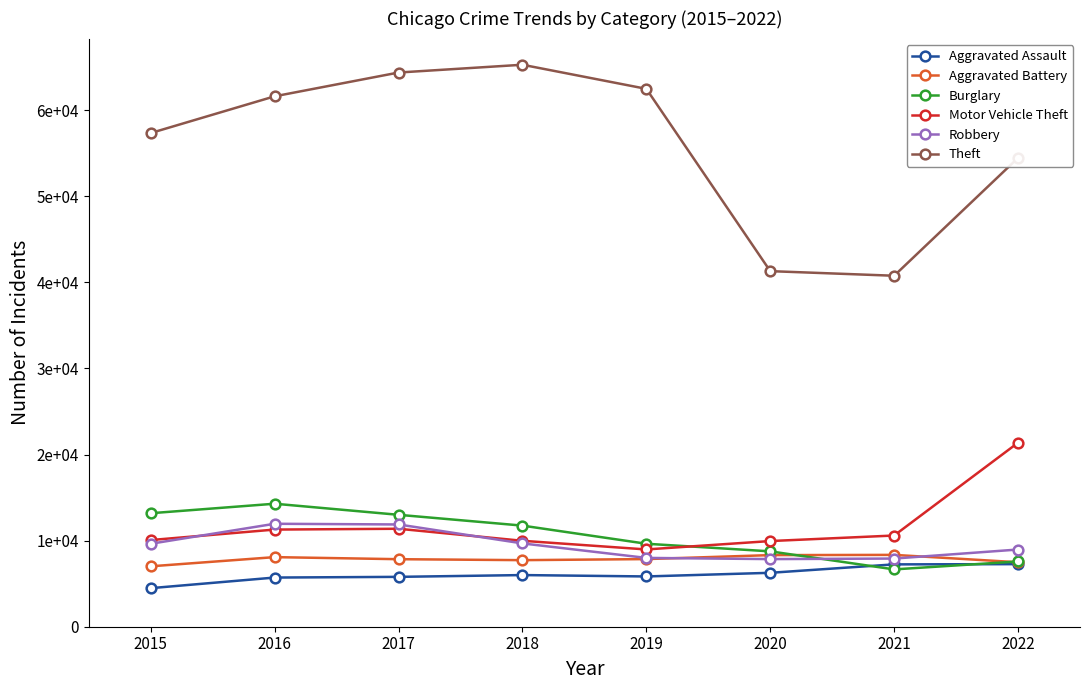

Where is the first local minimum for Robbery?

2020